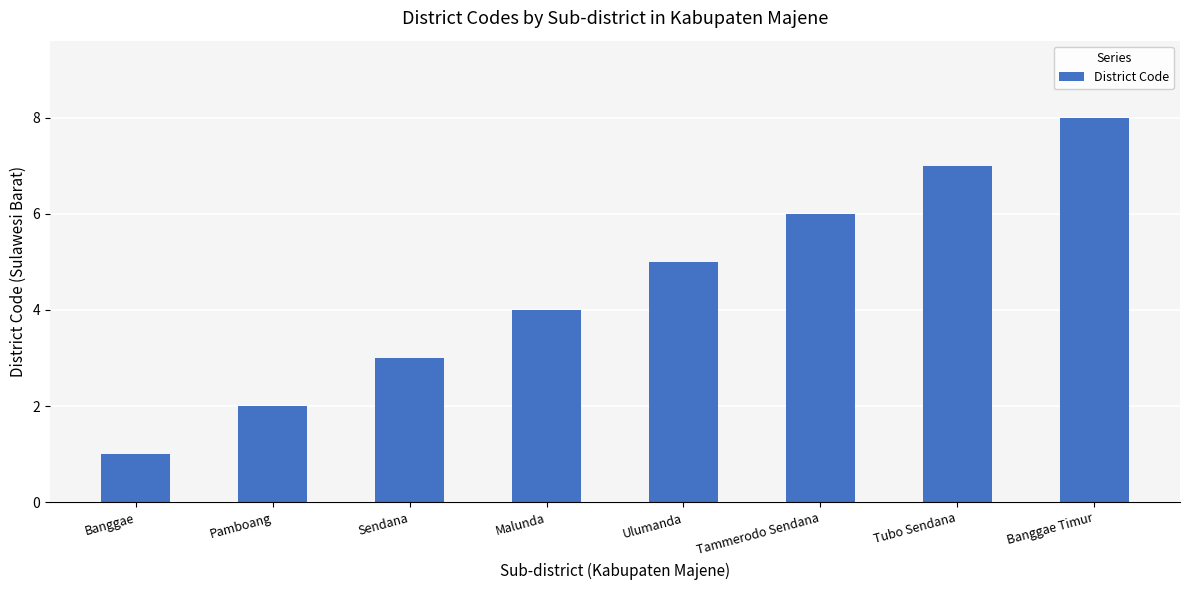

How many series are shown in this chart?

1